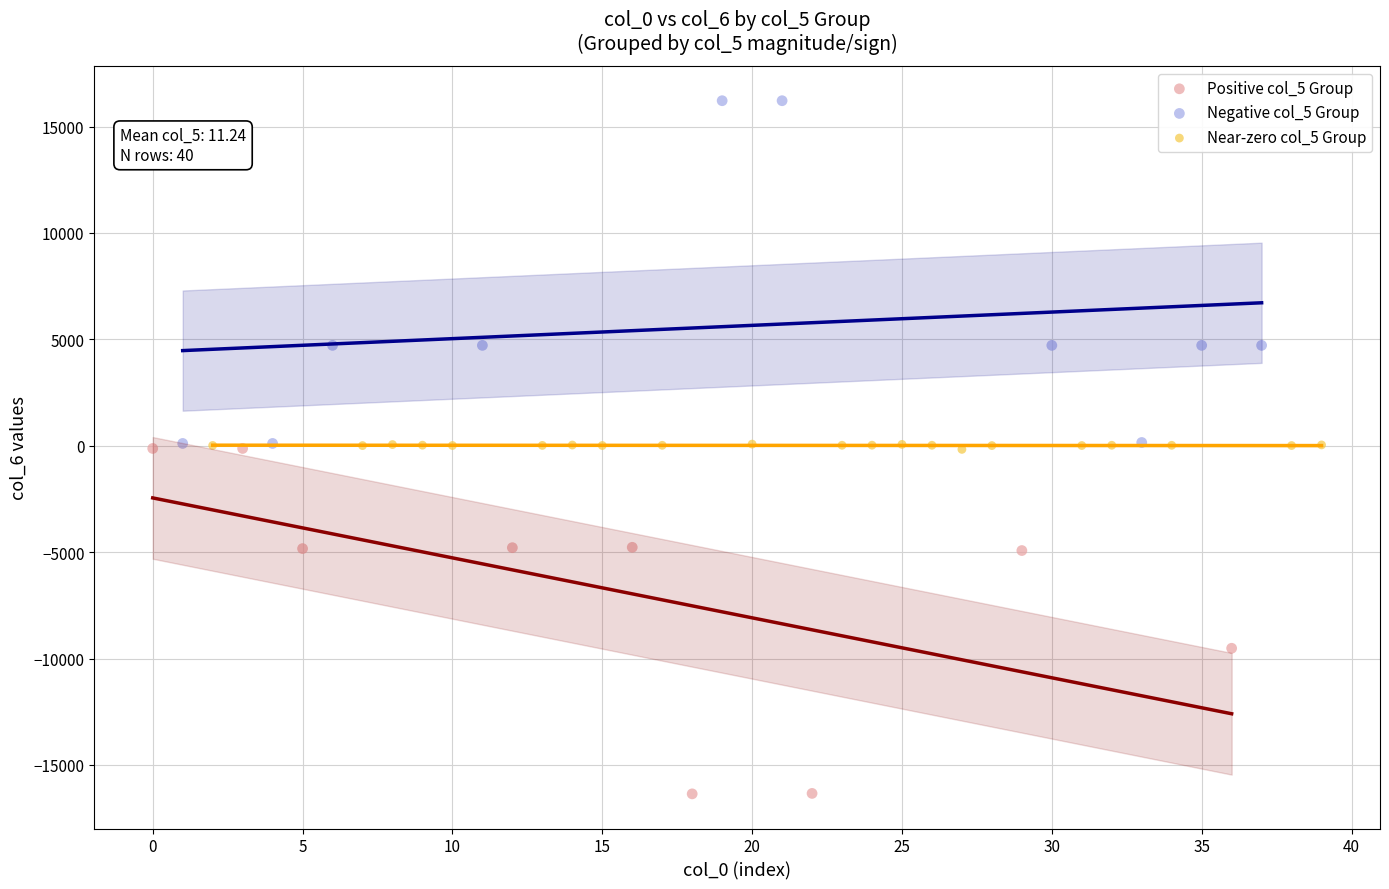

Which series reaches the minimum Y coordinate?

Positive col_5 Group